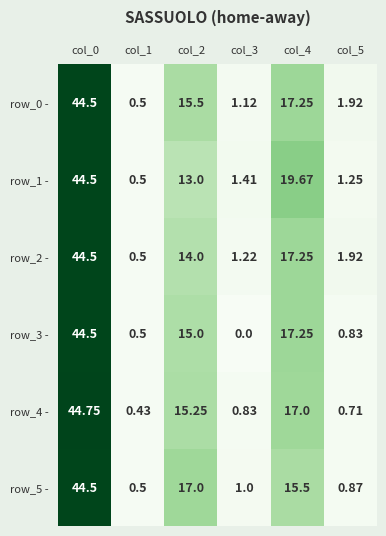

Is the value of row_4 - at col_2 greater than the value of row_0 - at col_2?

No